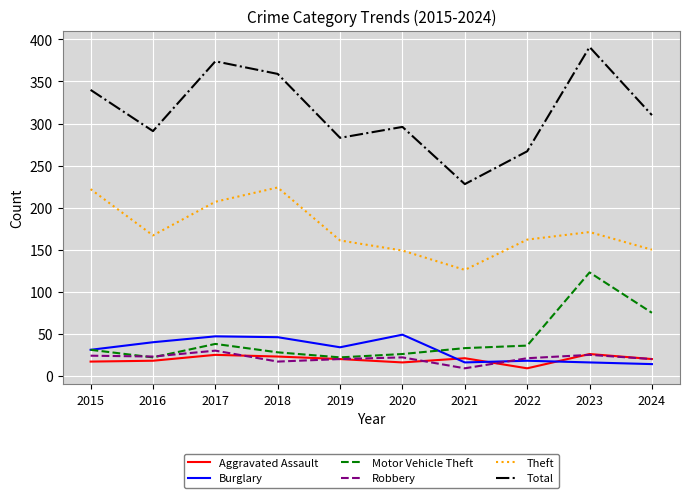

True or false: Robbery has a value of 21 at 2022.

True